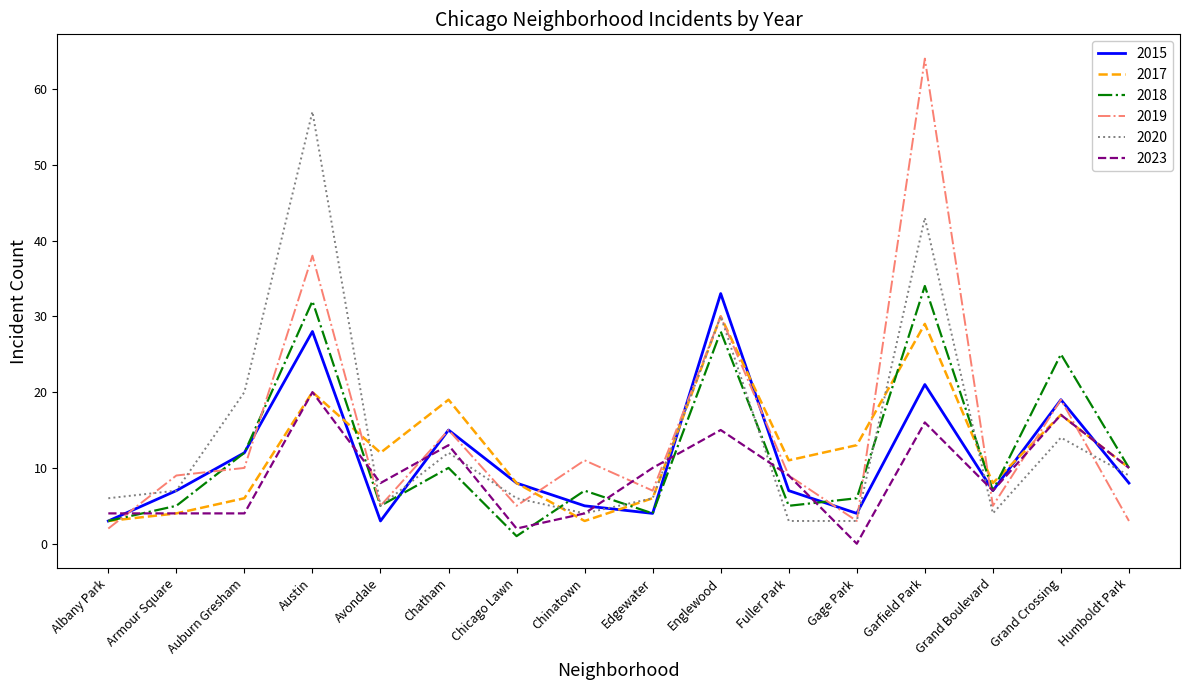

List the series in order of their peak value, lowest first.

2023, 2017, 2015, 2018, 2020, 2019